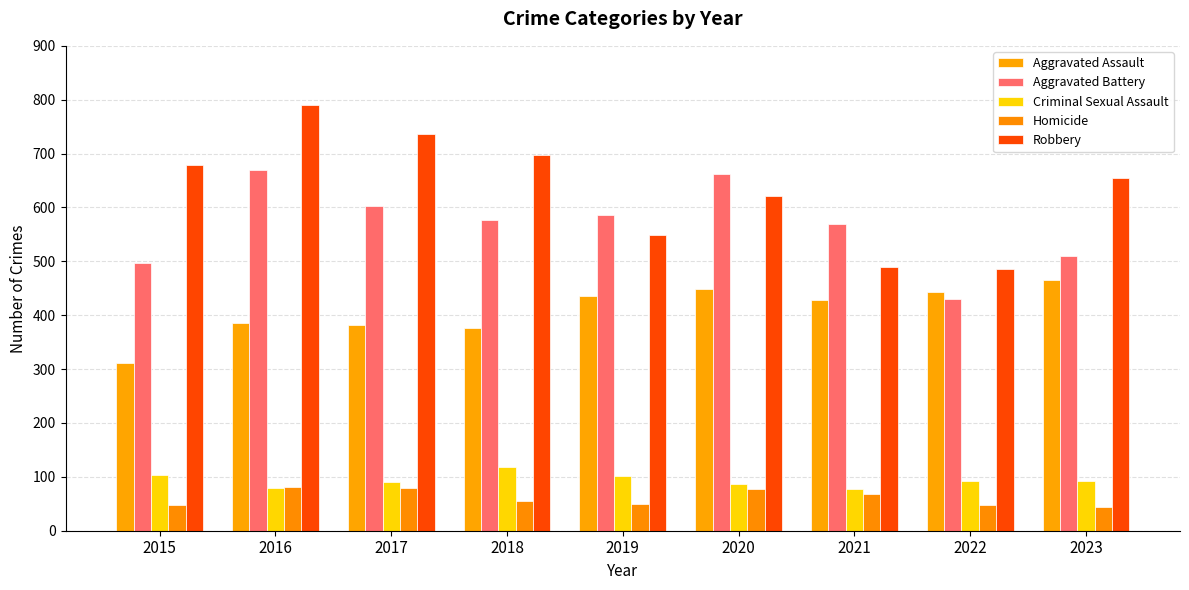

Count the number of categories in the chart.

9